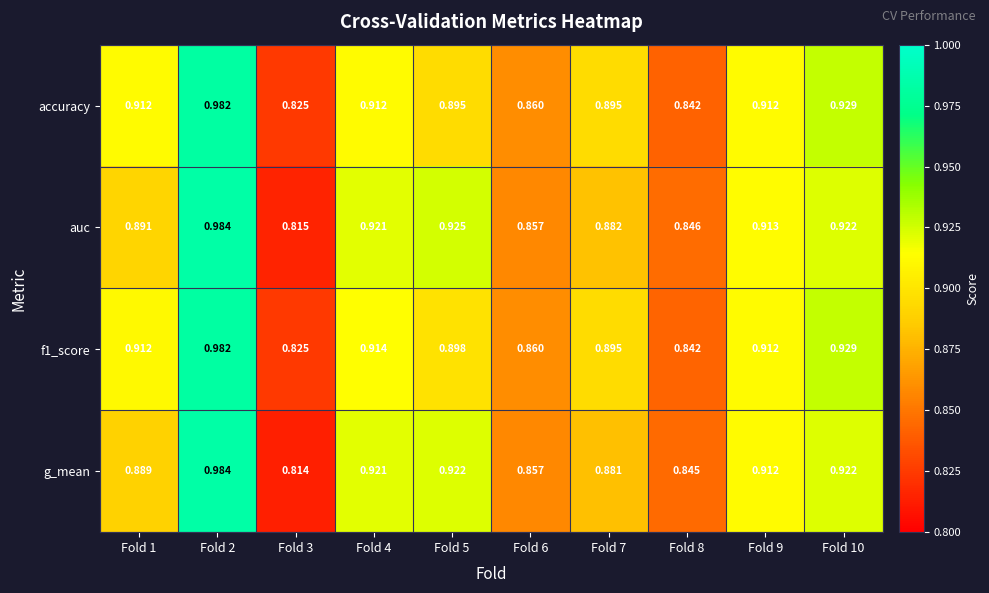

Is the value of accuracy at Fold 2 greater than the value of g_mean at Fold 6?

Yes